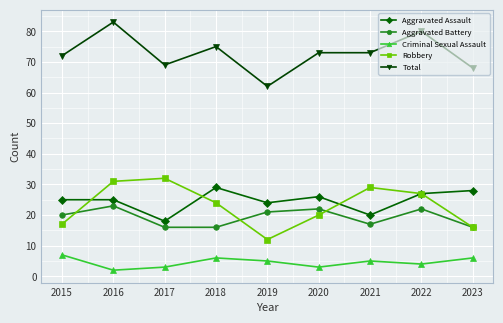

At how many categories does at least one series exceed 78?

2